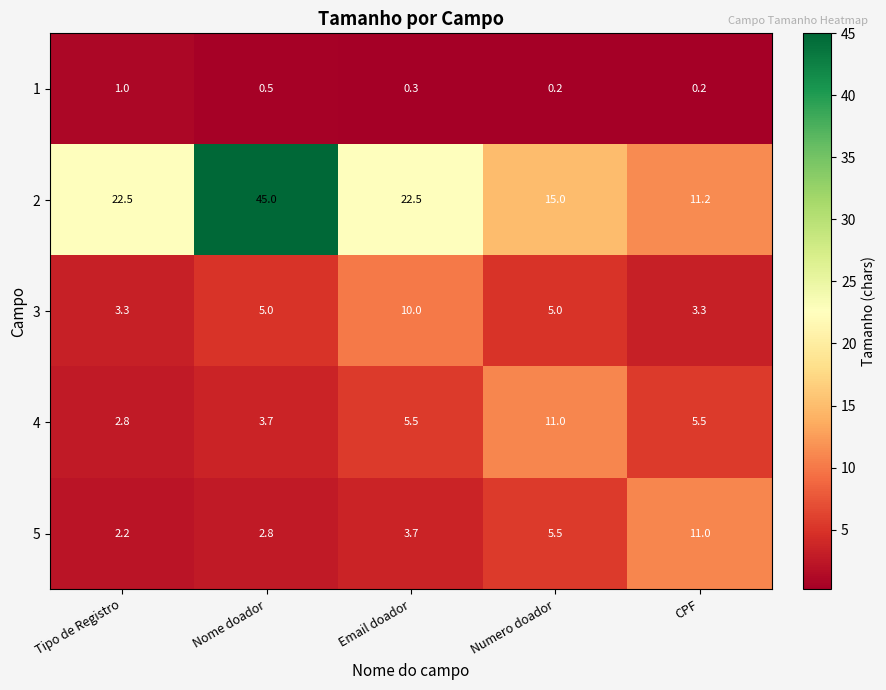

What is the difference between the 3 values at Email doador and CPF?

6.7